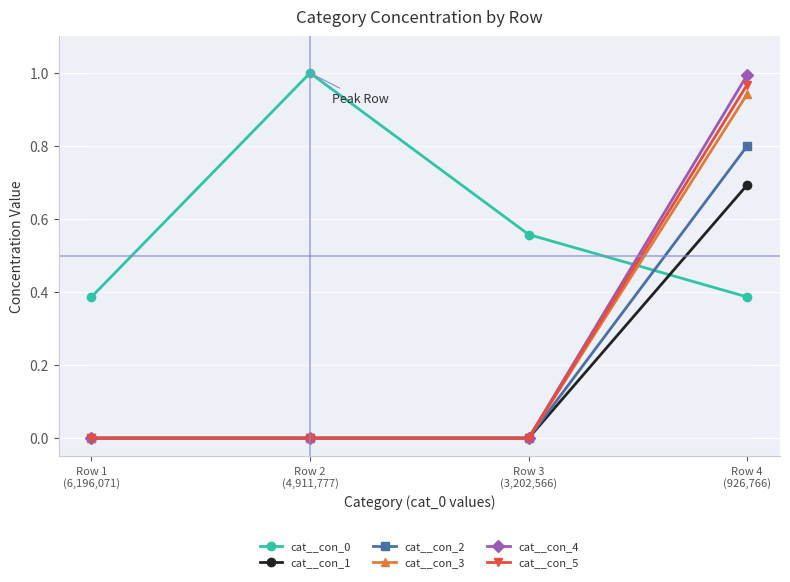

Between Row 3
(3,202,566) and Row 2
(4,911,777), which is larger?

Row 2
(4,911,777)